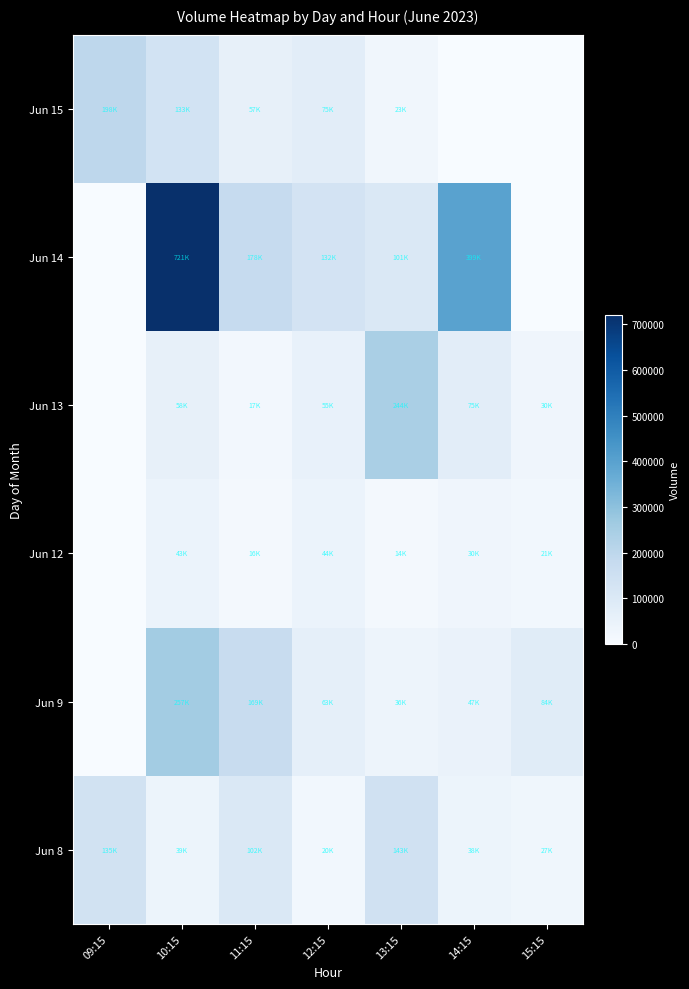

Which label corresponds to the smallest value in the chart?

09:15